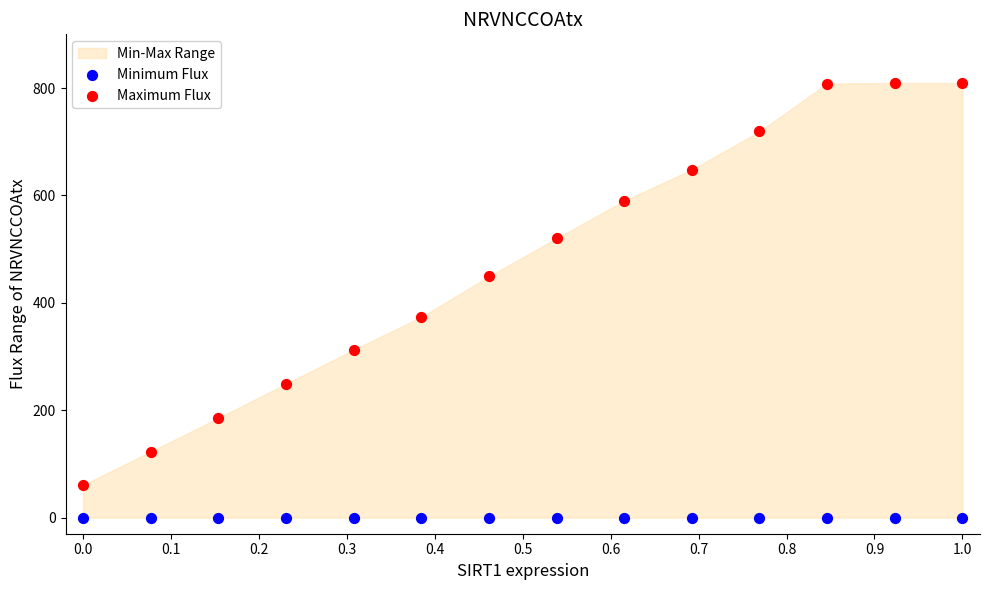

Which series contains the highest Y value?

Maximum Flux